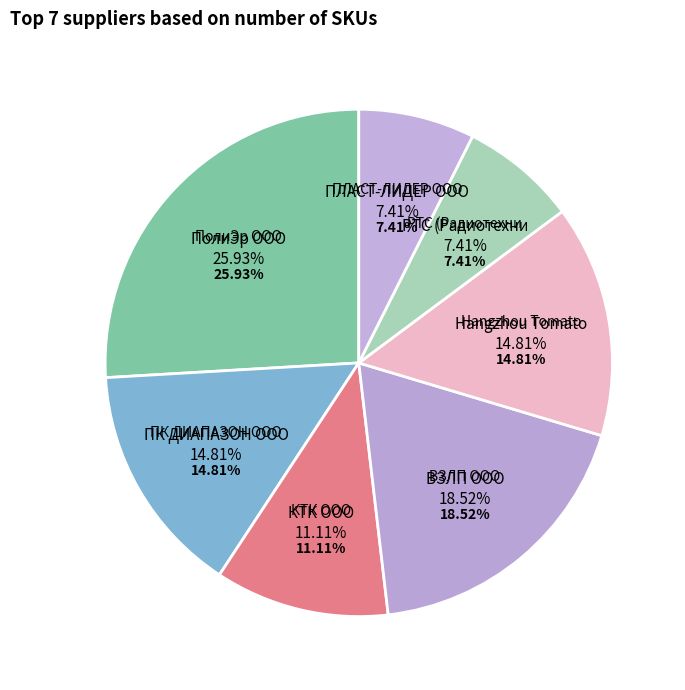

To the nearest percent, what is the difference between the largest and smallest slice percentages?

19%